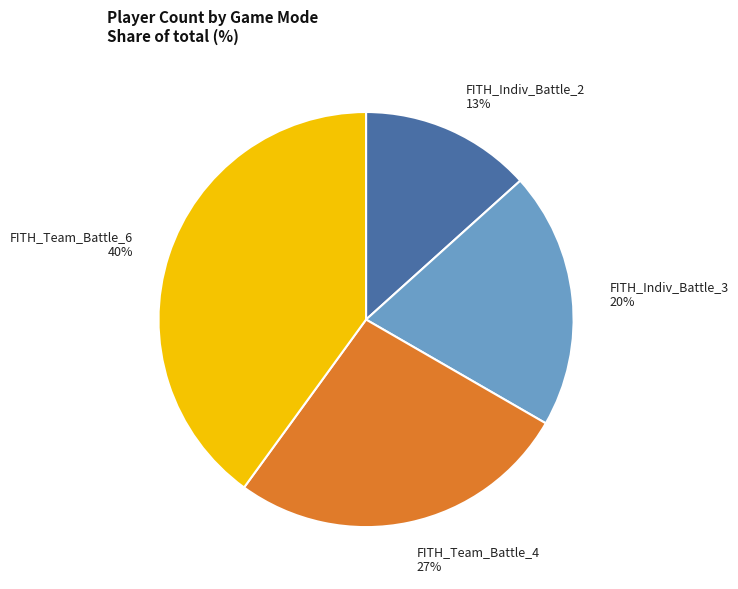

Is it true that FITH_Team_Battle_4 is 42% of the pie?

False